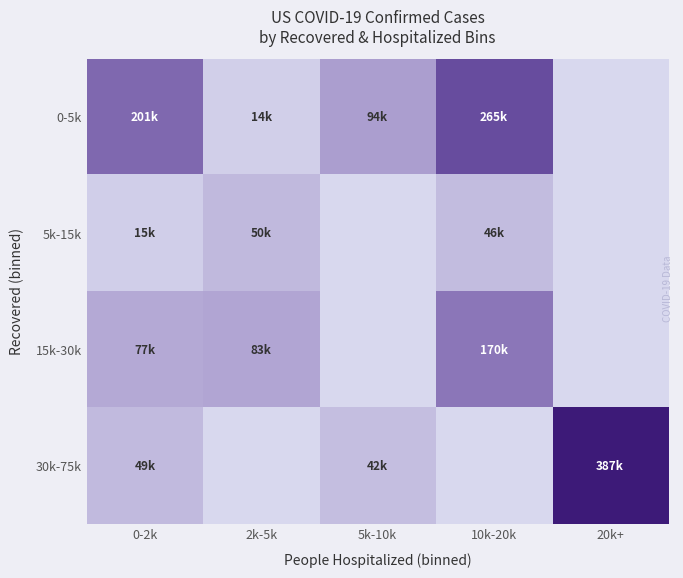

At which category is the sum across all series the highest?

10k-20k